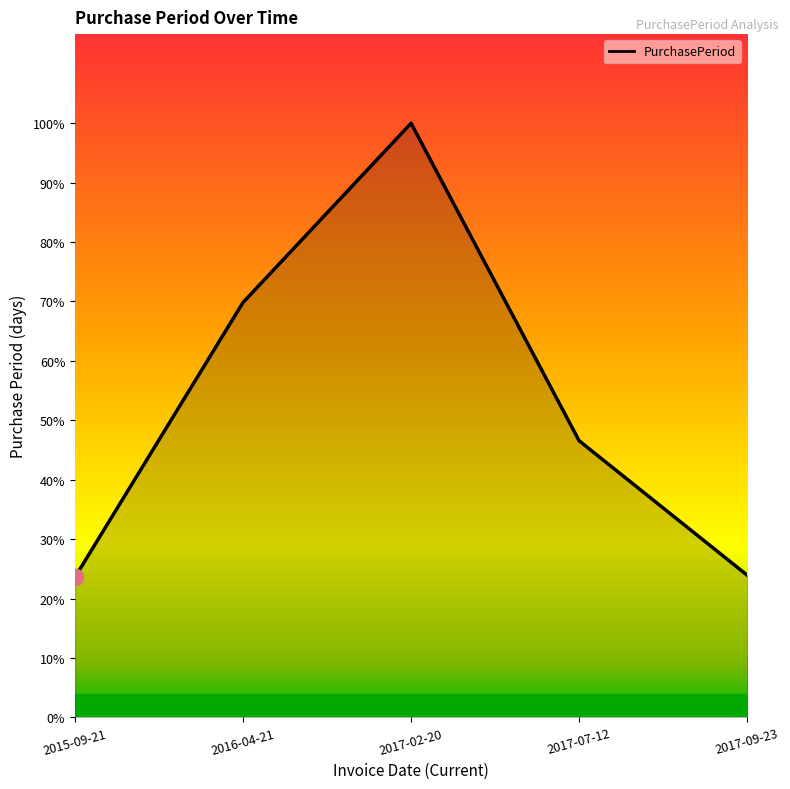

What is the ratio of the value at 2017-07-12 to the value at 2017-09-23?

1.9